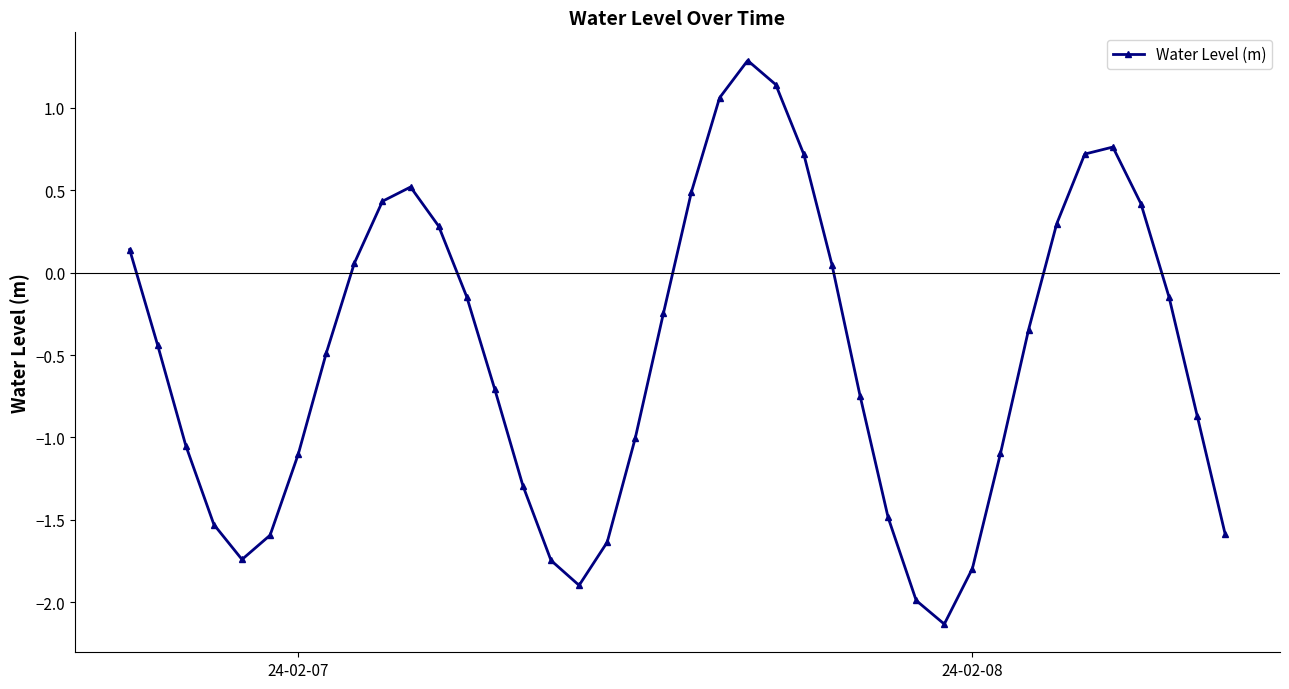

What is the minimum value shown in the chart?

-2.1